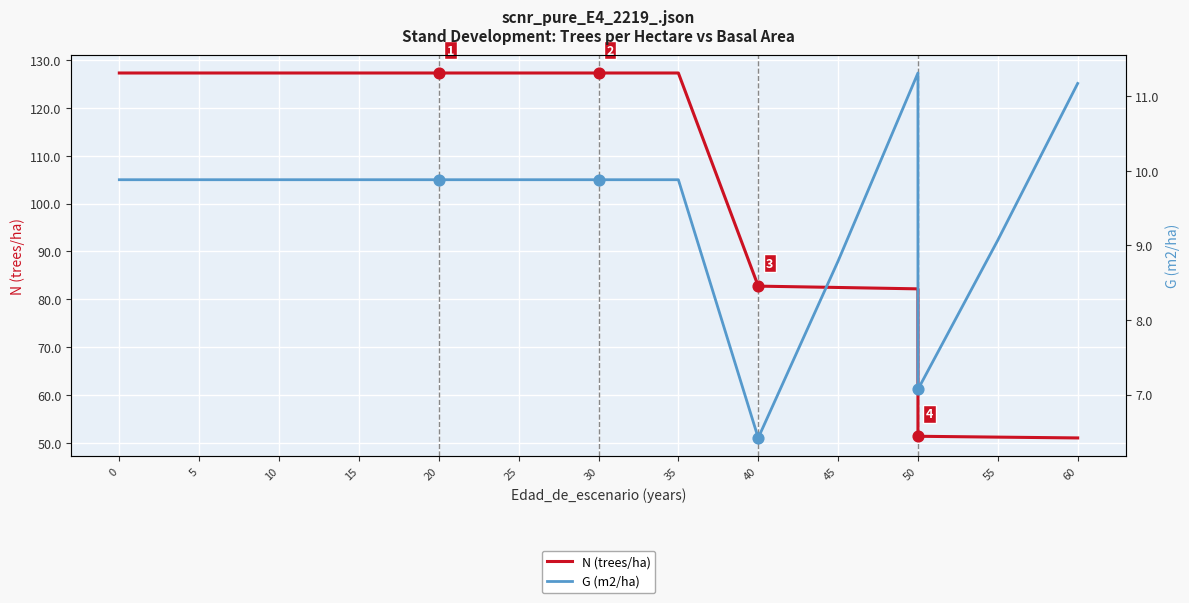

What is the total value across all series at 10?

137.2